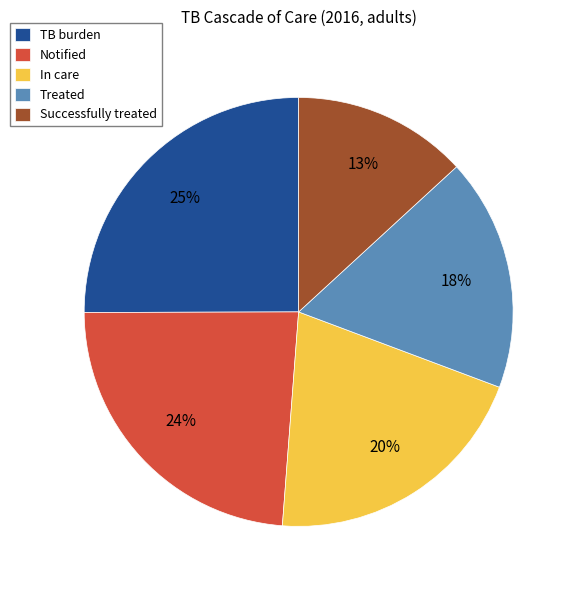

To the nearest percent, what is the difference between the largest and smallest slice percentages?

12%